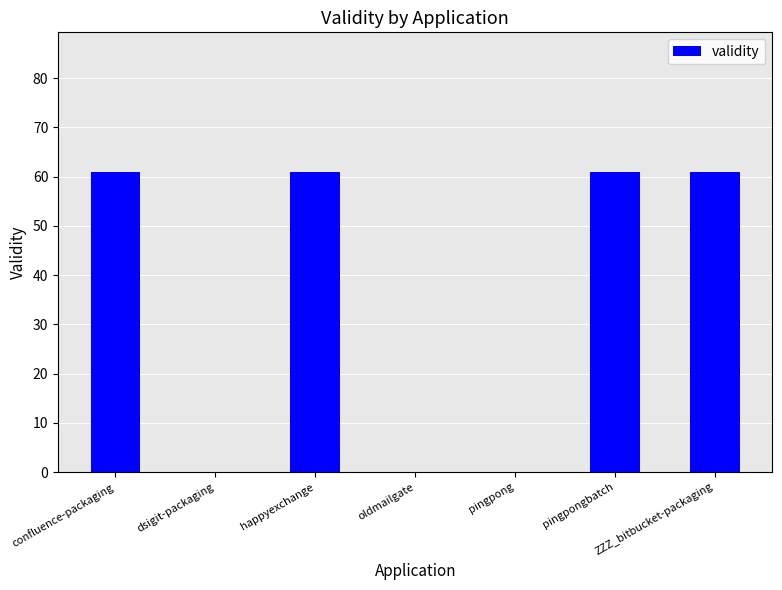

Reading right to left, transcribe all the data shown in this chart.

61	61	0	0	61	0	61